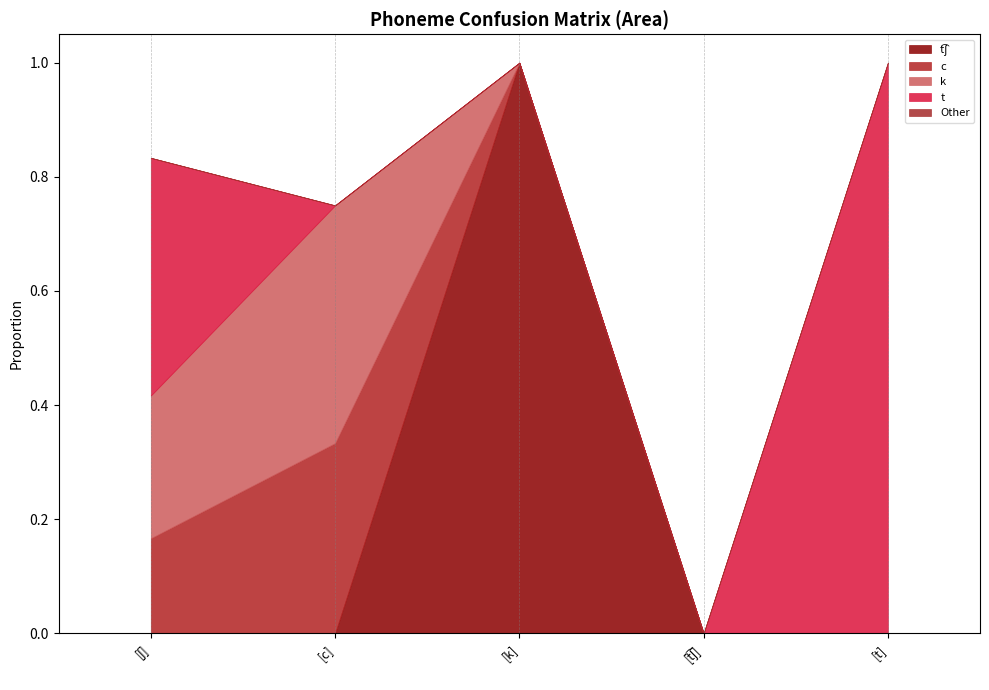

Reading left to right, transcribe all the data shown in this chart.

t͡ʃ: 0.0	0.0	1.0	0.0	0.0
c: 0.2	0.3	0.0	0.0	0.0
k: 0.2	0.4	0.0	0.0	0.0
t: 0.4	0.0	0.0	0.0	1.0
Other: 0.0	0.0	0.0	0.0	0.0